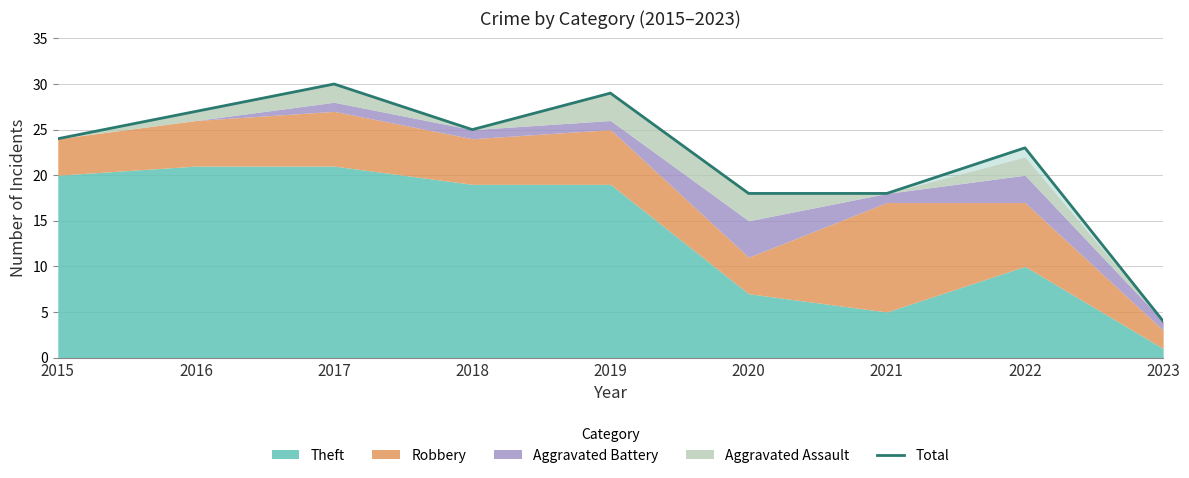

At which category does the chart reach its minimum across all series?

2023